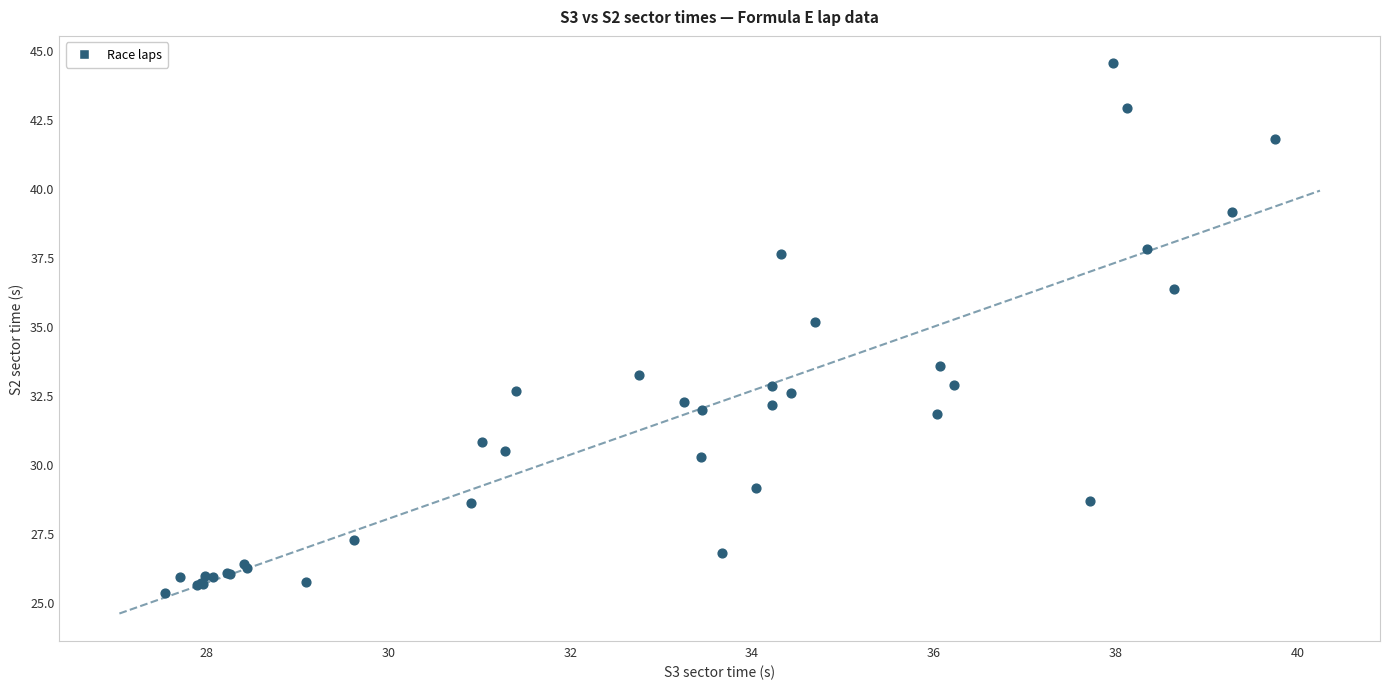

What Y value in the scatter plot is closest to 34?

33.5